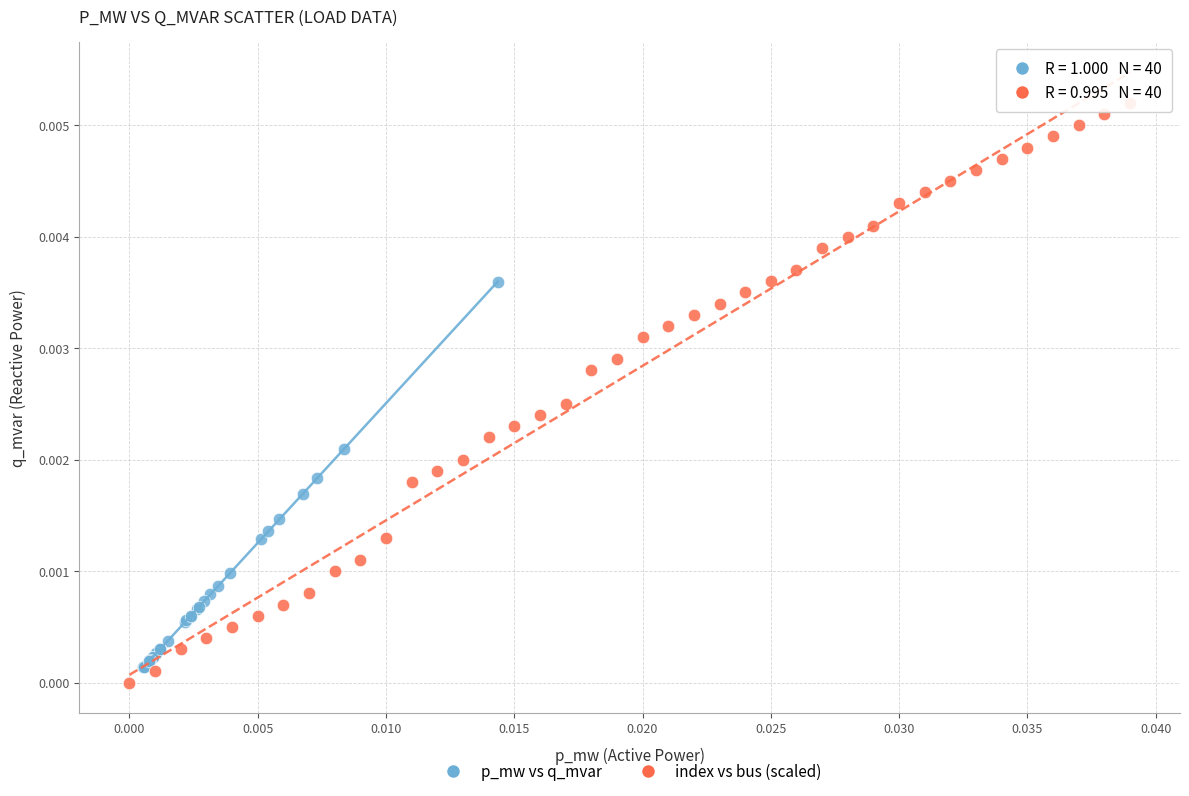

Which series contains the highest Y value?

index vs bus (scaled)